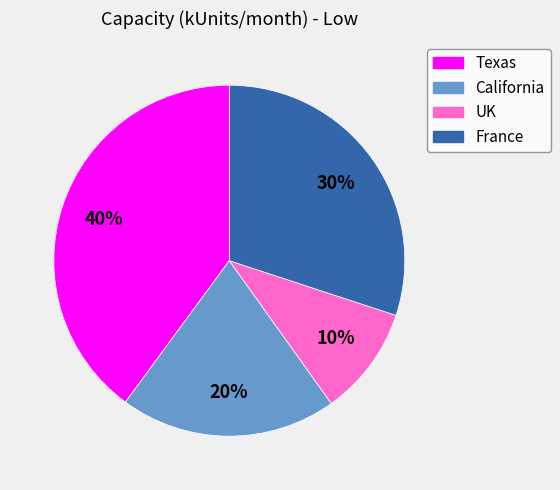

Count the number of slices in the pie.

4